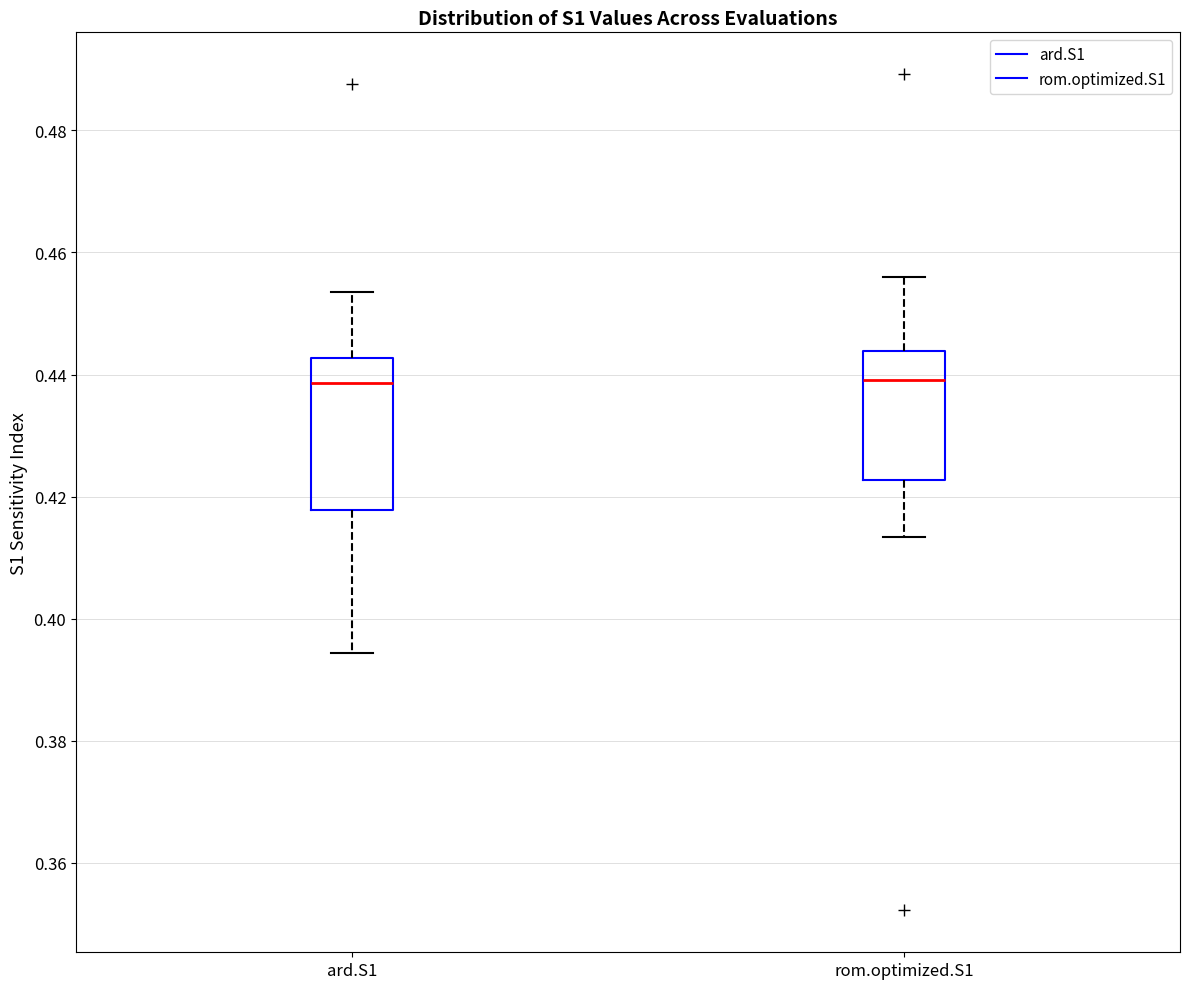

Reading left to right, transcribe this box plot: for each box, give where its median line is, the range the box spans, and where its two whiskers end, as read against the y-axis. The values are not printed on the chart, so give them approximately, as read against the axis.

ard.S1: median 0.438, box 0.418 to 0.442, whiskers 0.394 to 0.454
rom.optimized.S1: median 0.440, box 0.422 to 0.444, whiskers 0.414 to 0.456